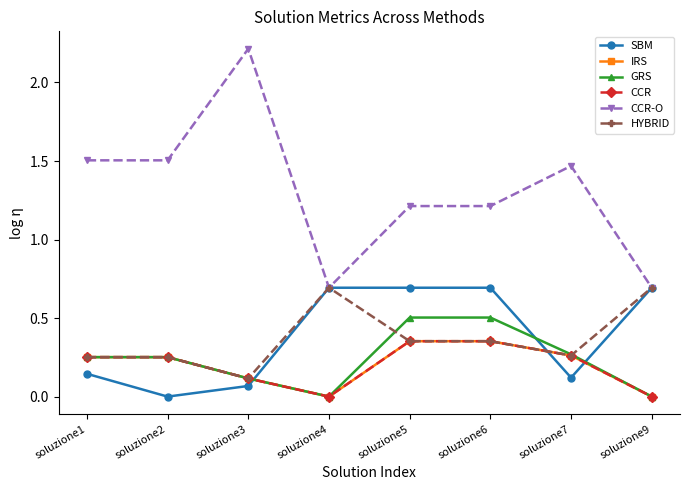

Does the chart have visible grid lines?

No